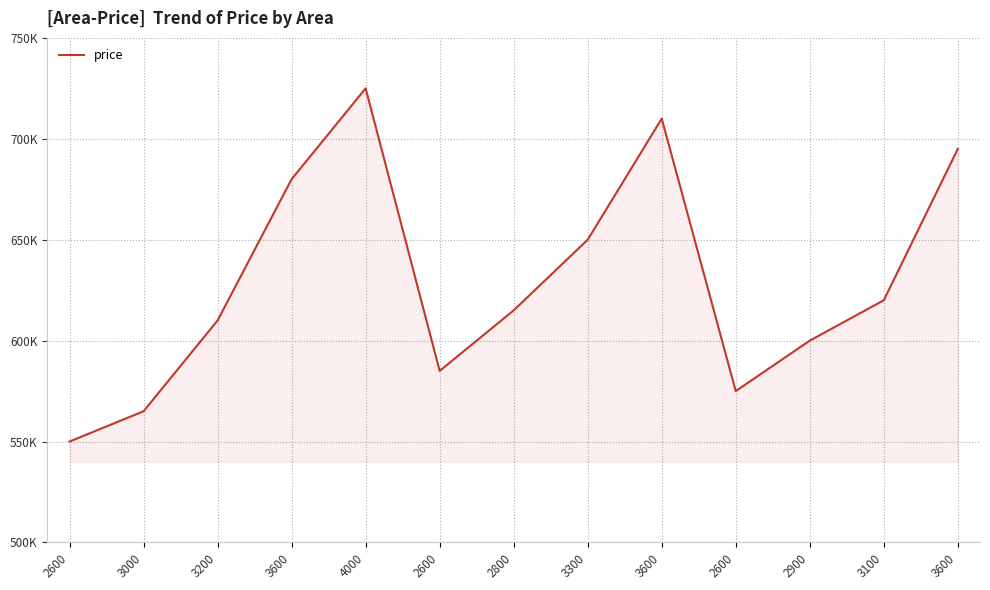

At which category does the data reach its first local valley?

2600